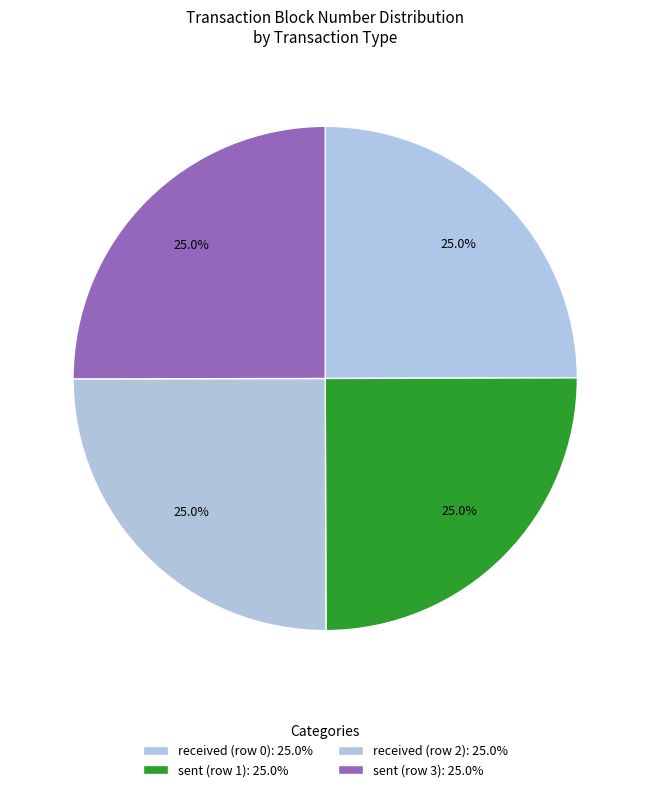

Is it true that received (row 0) is 25% of the pie?

True